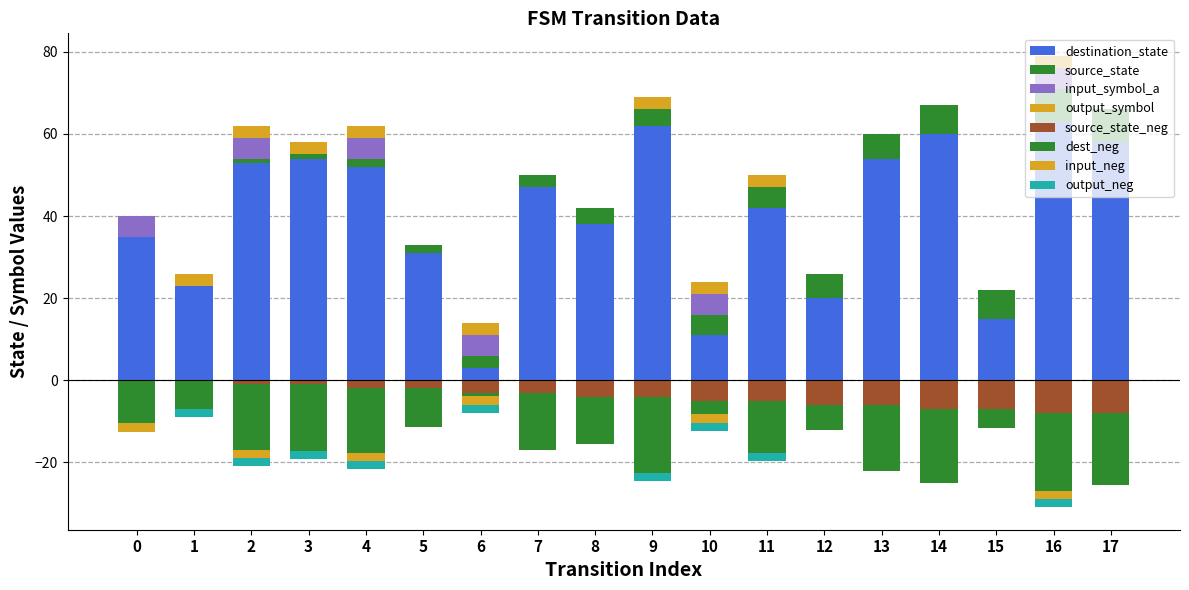

What is the sum of all input_symbol_a values?

30